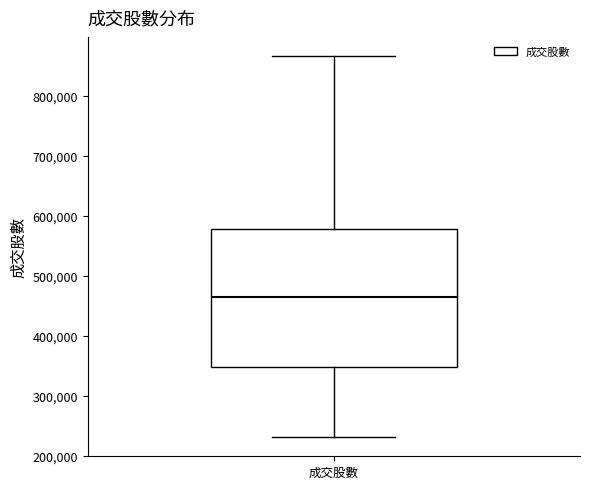

Transcribe this box plot: give where the median line is, the range the box spans, and where the two whiskers end, as read against the y-axis. The values are not printed on the chart, so give them approximately, as read against the axis.

median 460000, box 350000 to 580000, whiskers 230000 to 870000